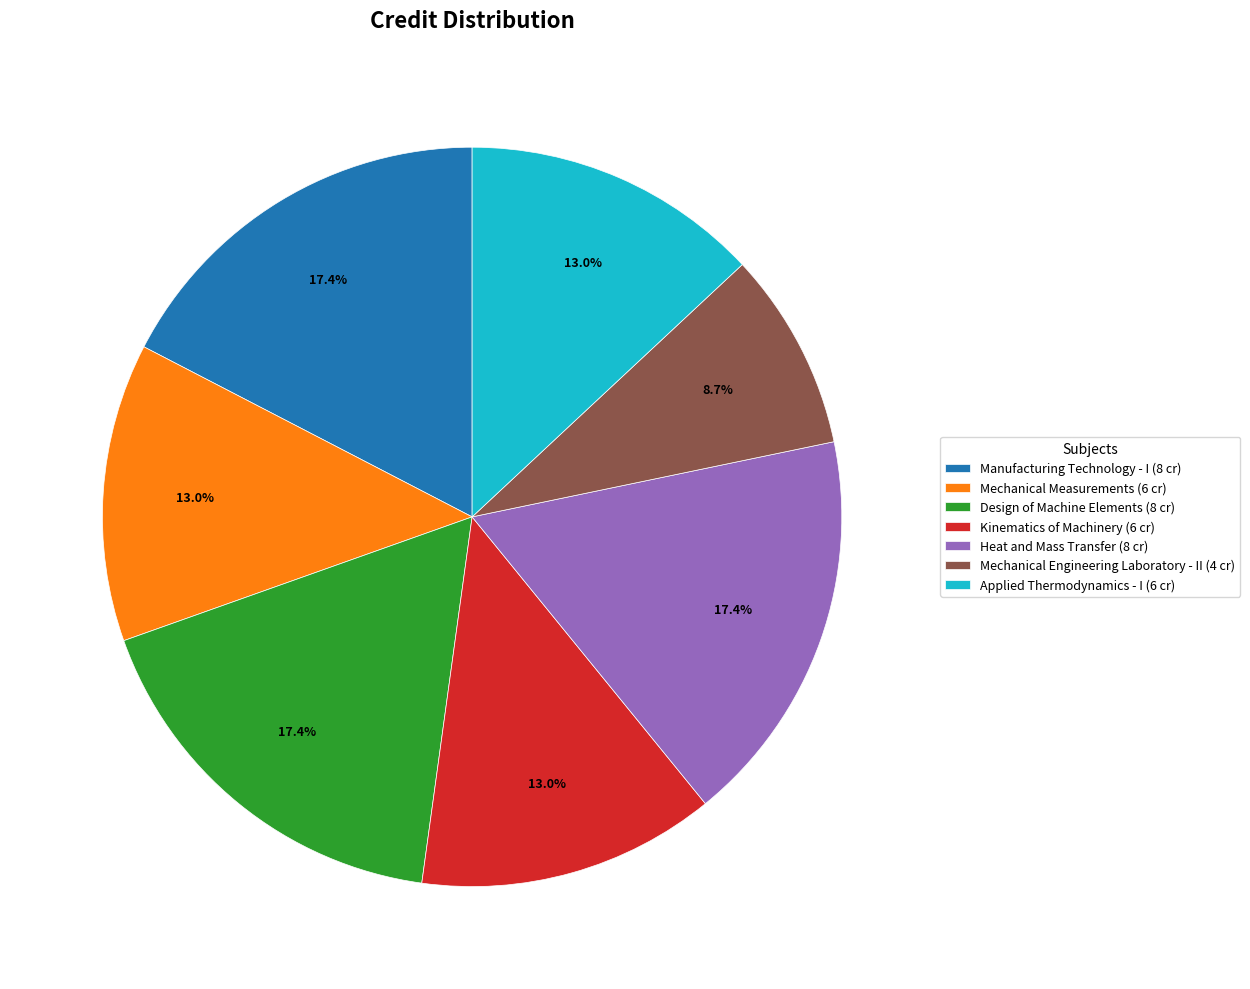

Approximately how many times larger is the value at Mechanical Engineering Laboratory - II compared to Mechanical Measurements?

0.7